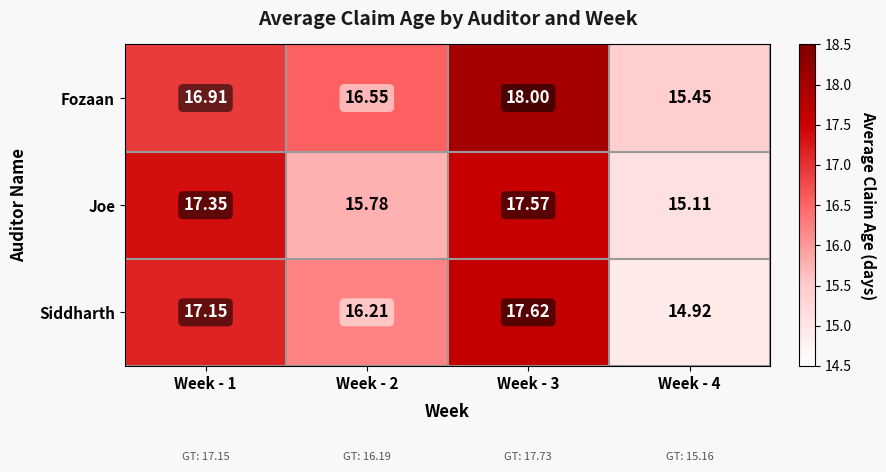

Which series has the largest total across all categories?

Fozaan